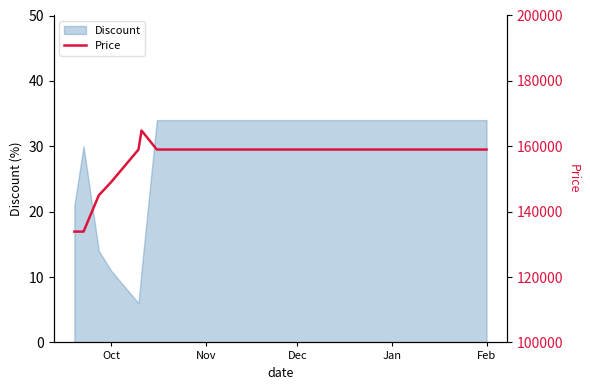

How many interior local peaks (higher than both neighbors) does the data have?

1